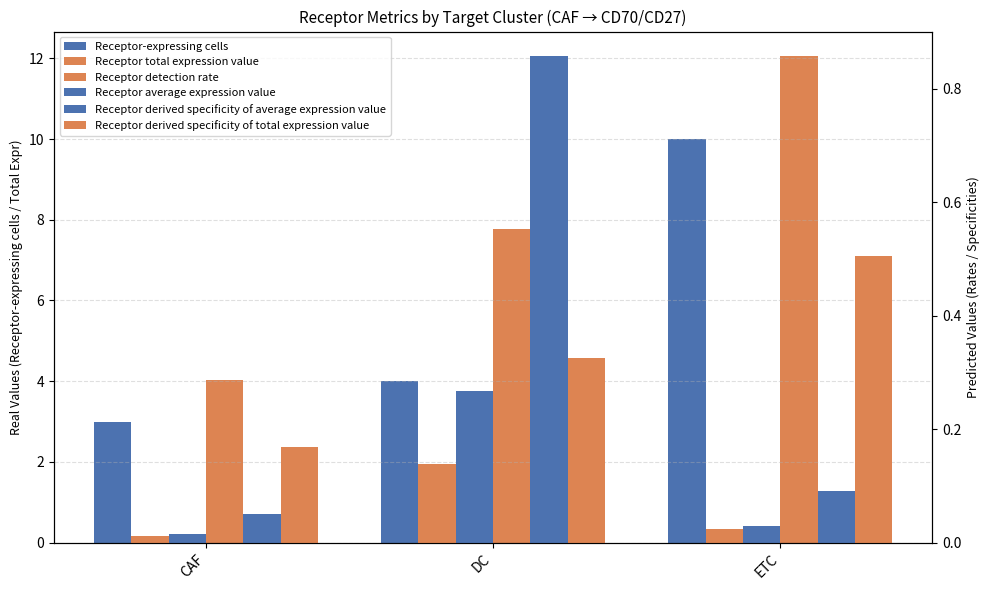

Between DC and ETC, which is larger?

ETC